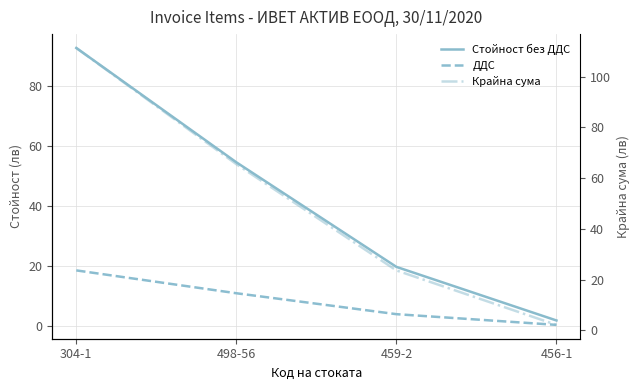

Reading left to right, what are all the values shown in this chart?

Стойност без ДДС: 92.7	54.6	19.7	1.8
ДДС: 18.5	10.9	3.9	0.4
Крайна сума: 111.3	65.5	23.6	2.2